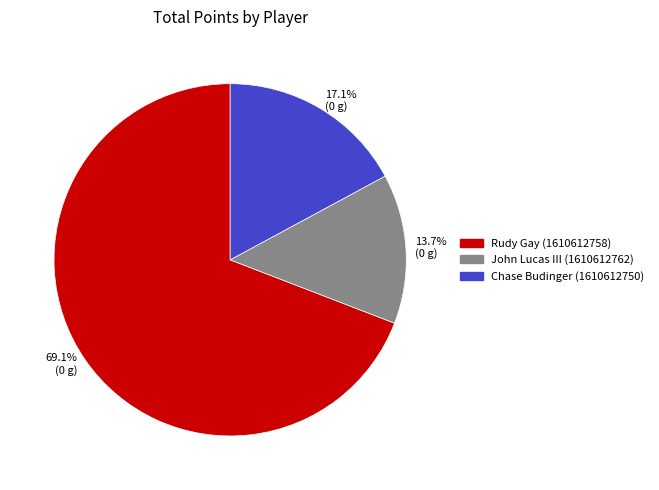

Which category has the smallest portion of the pie?

13.7% (0 g)